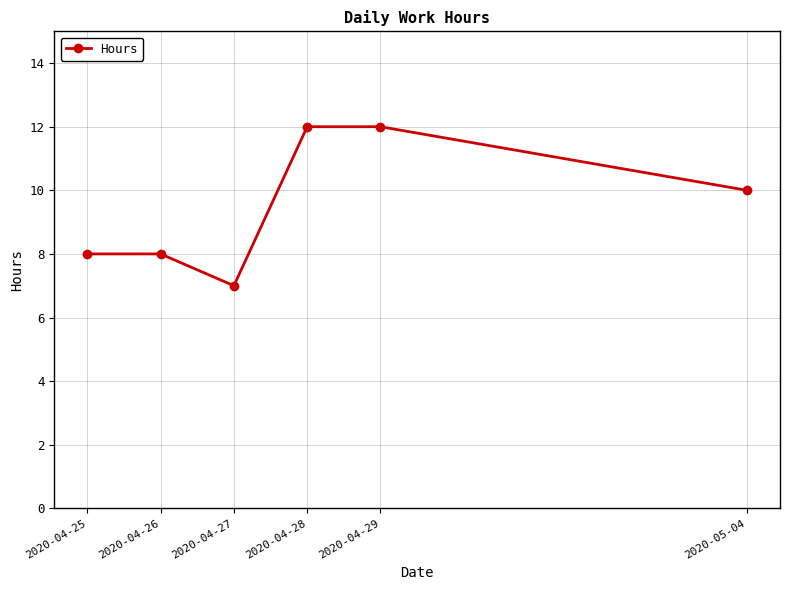

Is it true that the value at 2020-04-29 is 8?

False